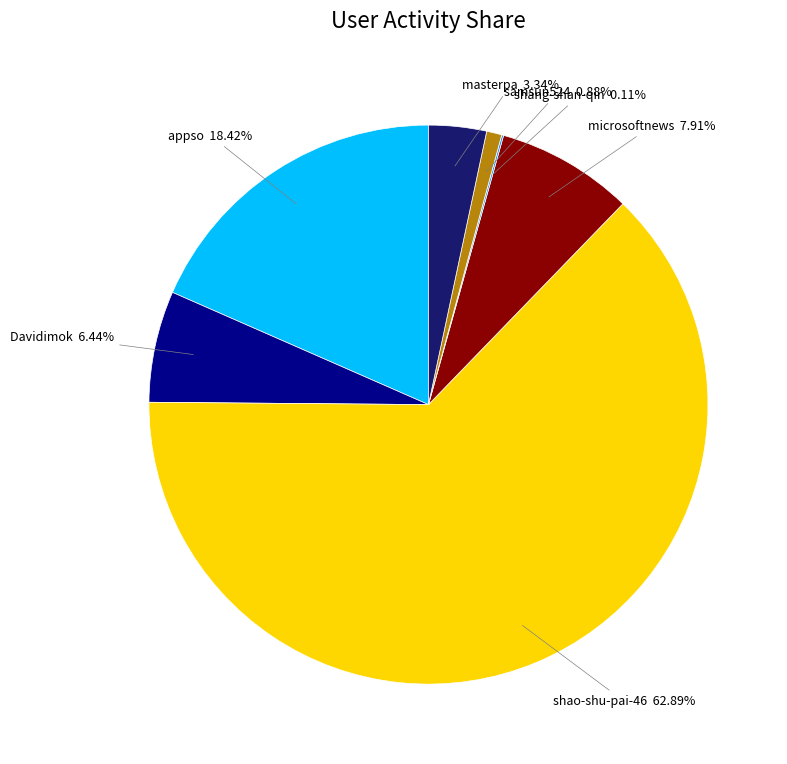

Is there any slice that represents more than half of the pie?

Yes